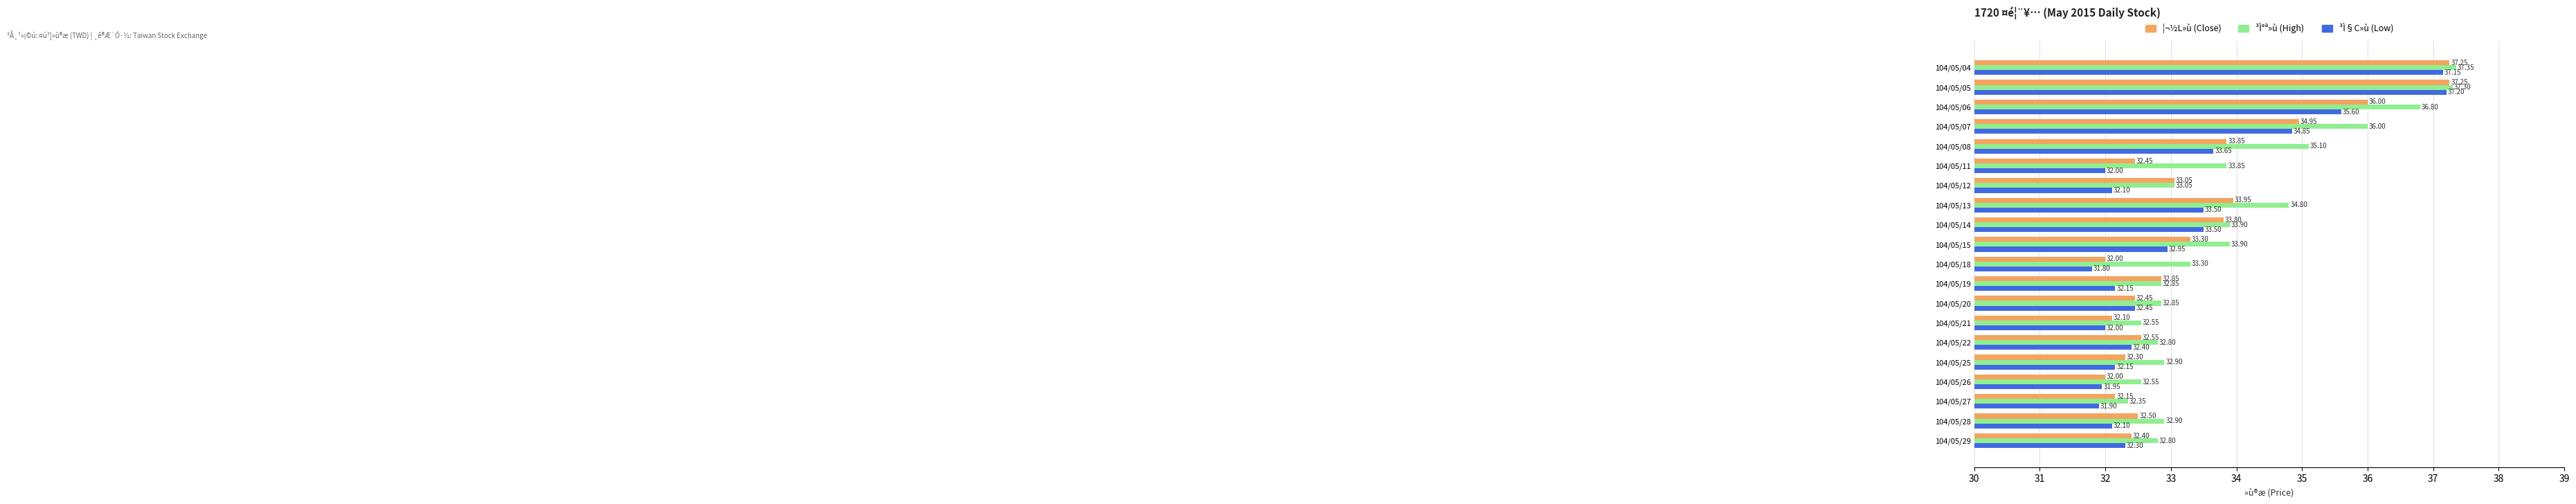

Which category has the lowest value in the ³Ì§C»ù (Low) series?

104/05/18